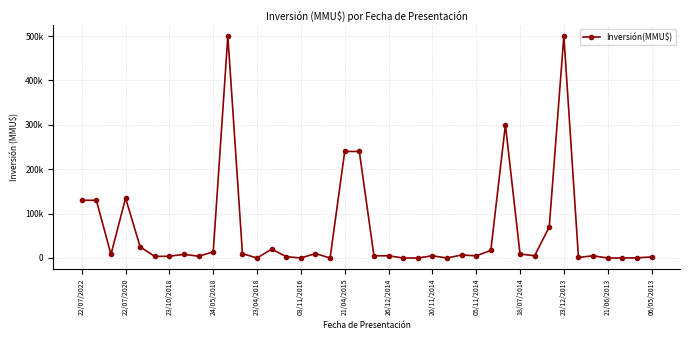

Reading left to right, extract all data points from this chart.

130000	130000	8000	135000	25000	3500	4000	8200	4000	13800	500000	9903	0	20000	3000	0	10000	45	240000	240000	5000	5000	10	10	5000	0	6750	5000	17000	300000	9000	5000	70000	500000	1200	5000	0	0	250	2500